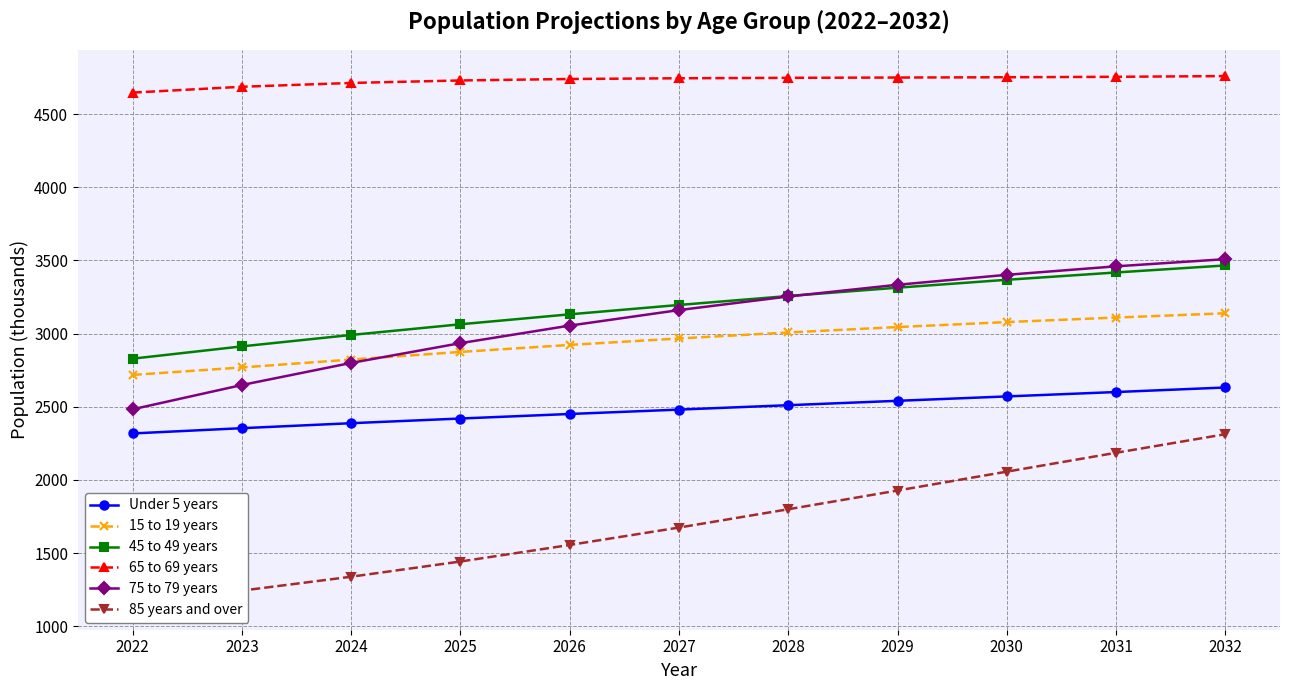

True or false: 85 years and over and 65 to 69 years intersect in this chart.

False